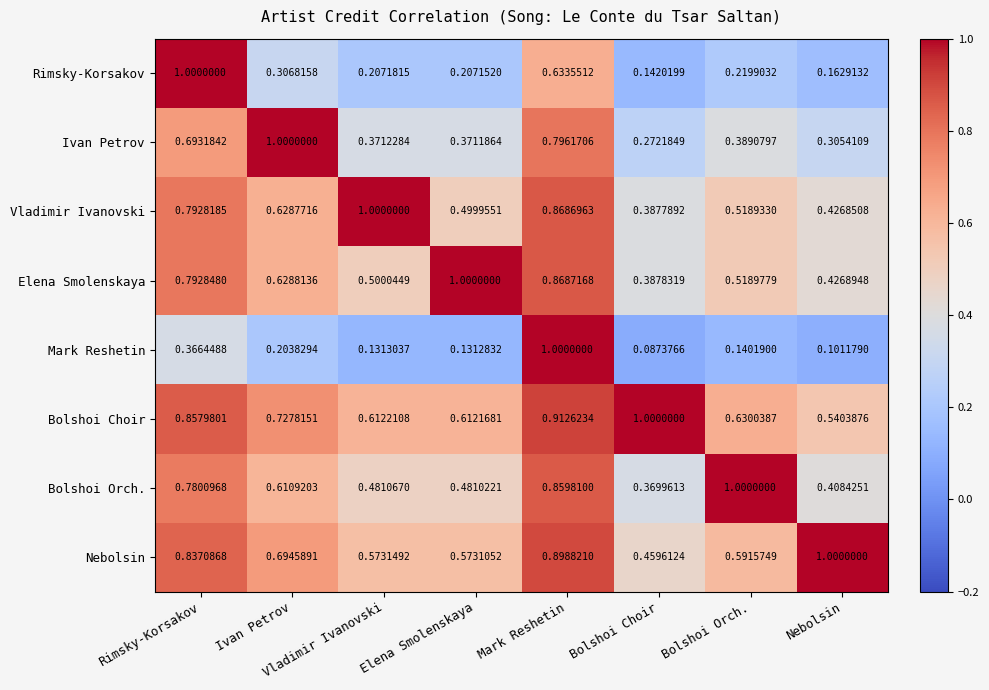

Rank the series at Ivan Petrov from lowest to highest value.

Mark Reshetin, Rimsky-Korsakov, Bolshoi Orch., Vladimir Ivanovski, Elena Smolenskaya, Nebolsin, Bolshoi Choir, Ivan Petrov